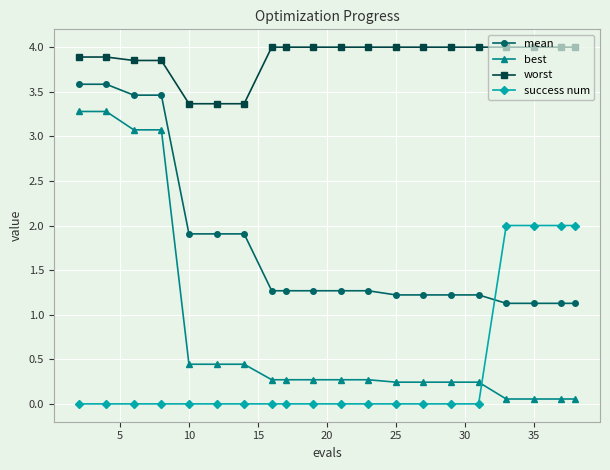

What is the value of the mean point at the 18th from the left?

1.1